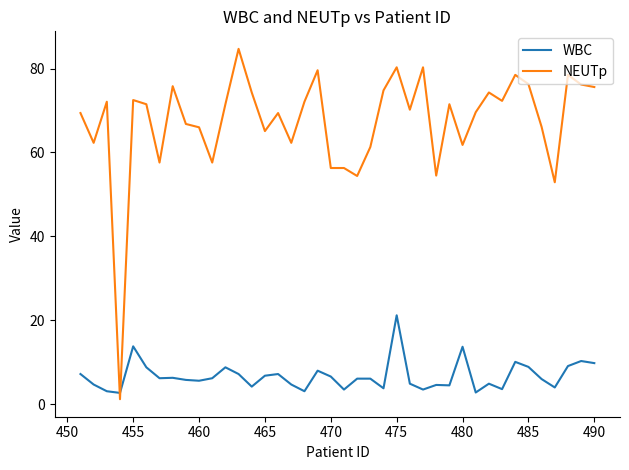

Rank the series by their average value, from lowest to highest.

WBC, NEUTp